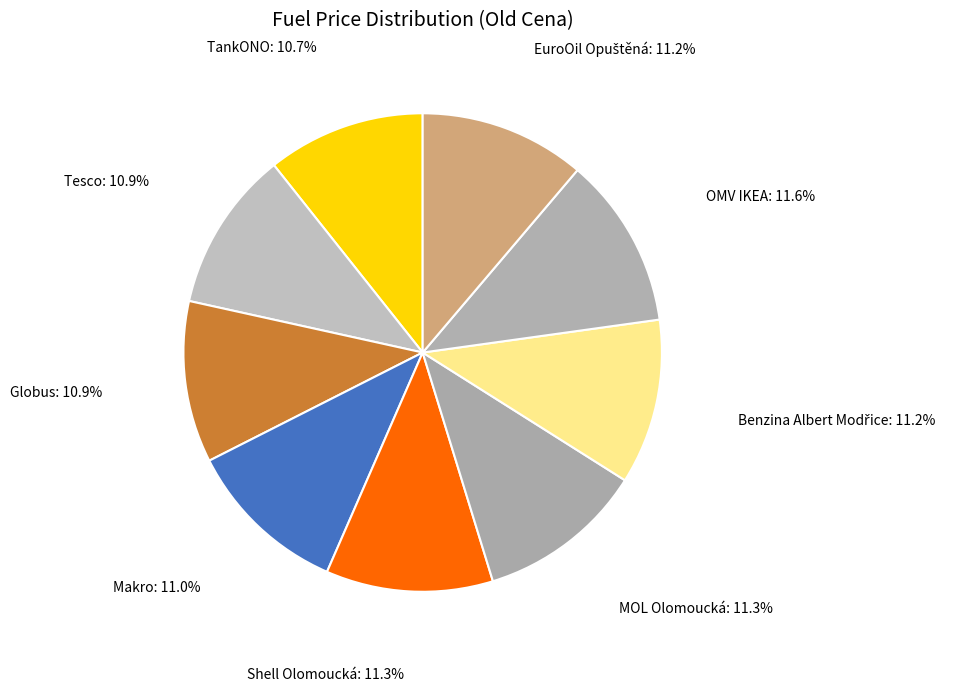

How many segments does this pie chart have?

9